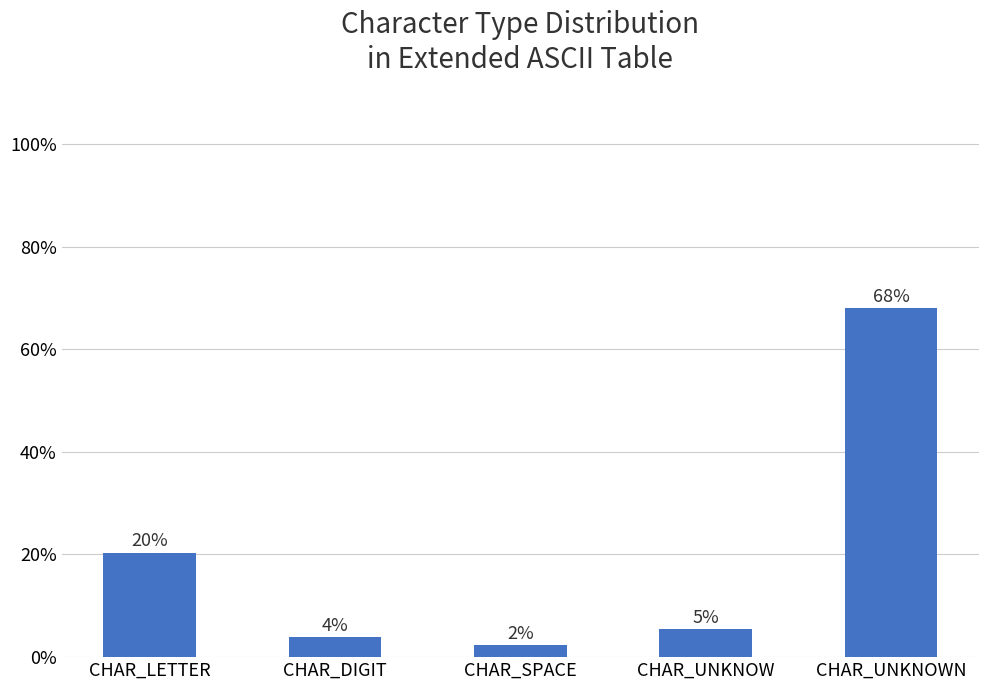

Are the bars horizontal?

No